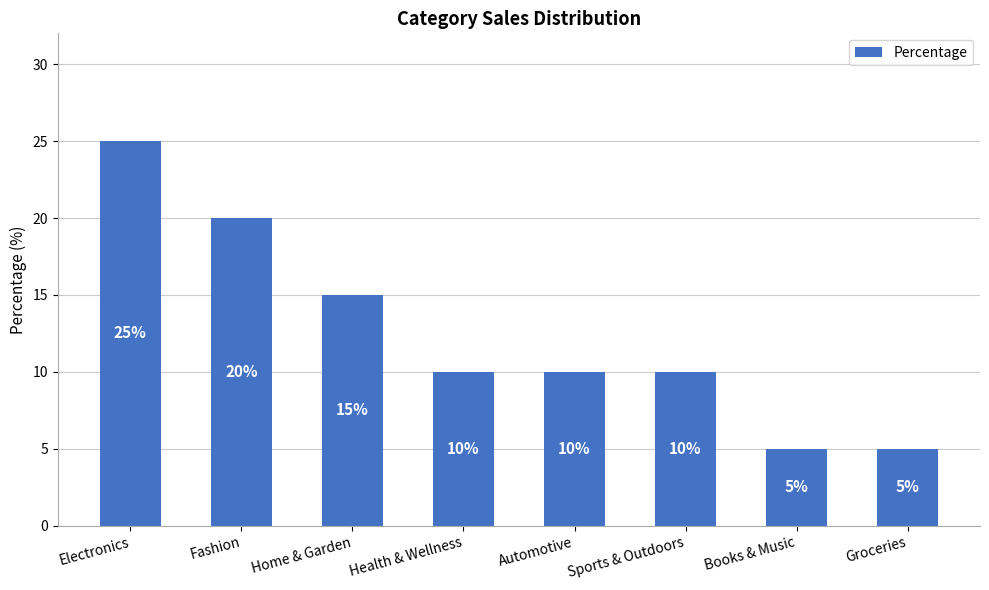

What is the change in value from Home & Garden to Automotive?

-5